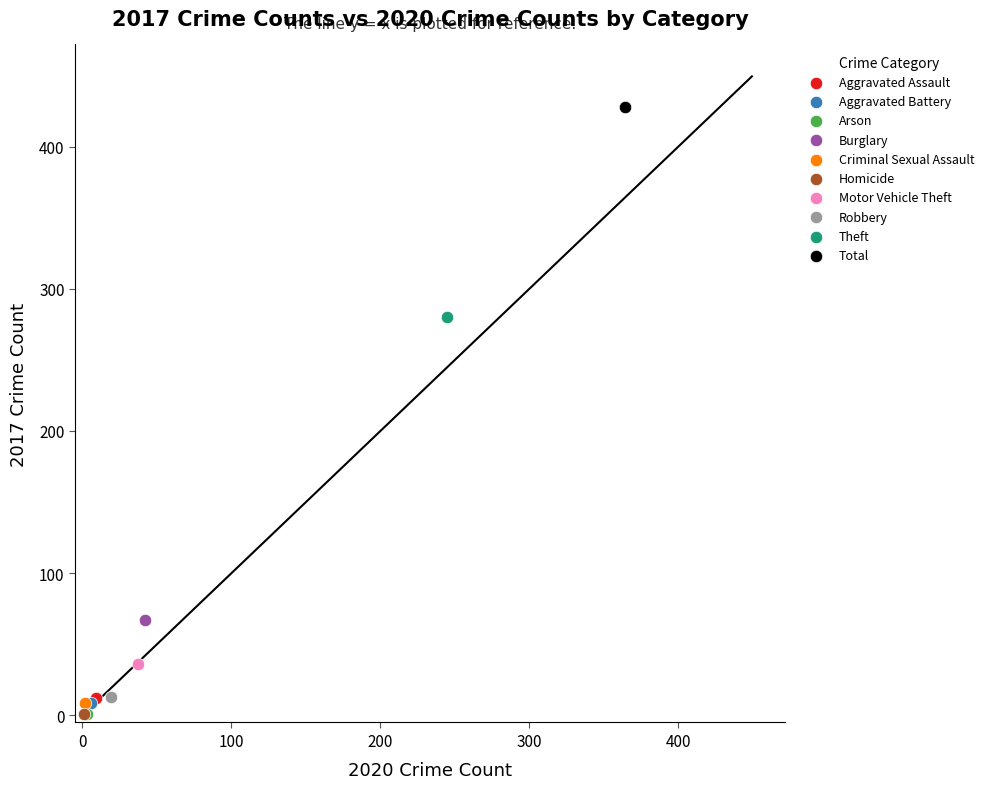

What are all the series names shown in the legend?

Aggravated Assault, Aggravated Battery, Arson, Burglary, Criminal Sexual Assault, Homicide, Motor Vehicle Theft, Robbery, Theft, Total